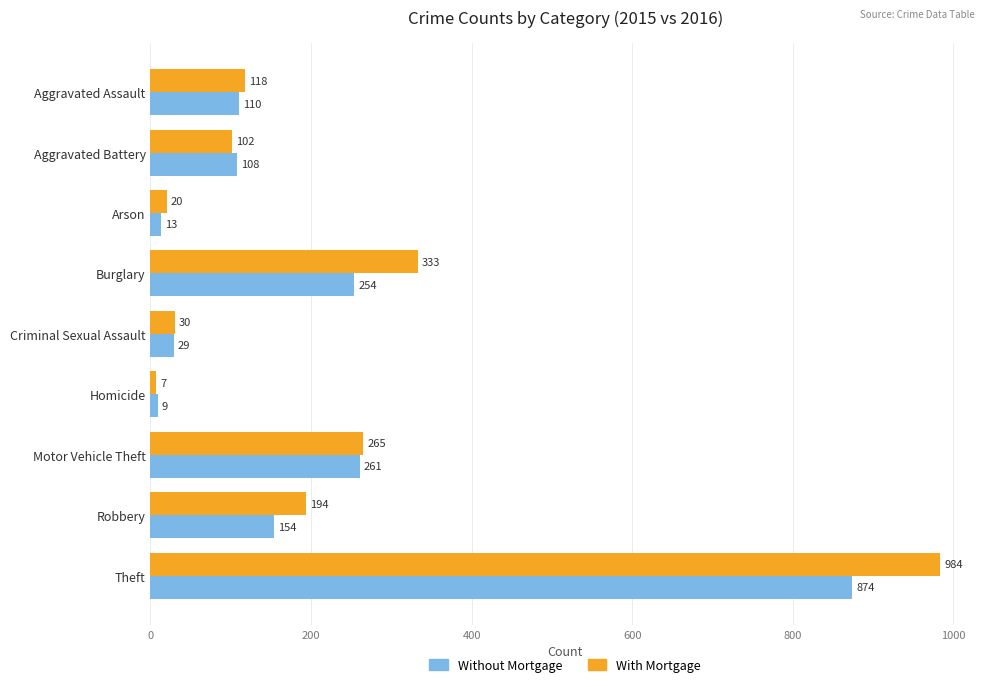

What is the difference between the second highest and minimum values in the Without Mortgage series?

252